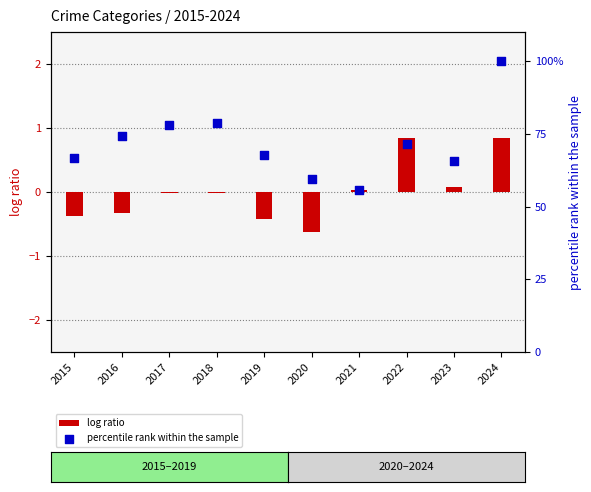

Which series reaches the minimum Y coordinate?

log ratio